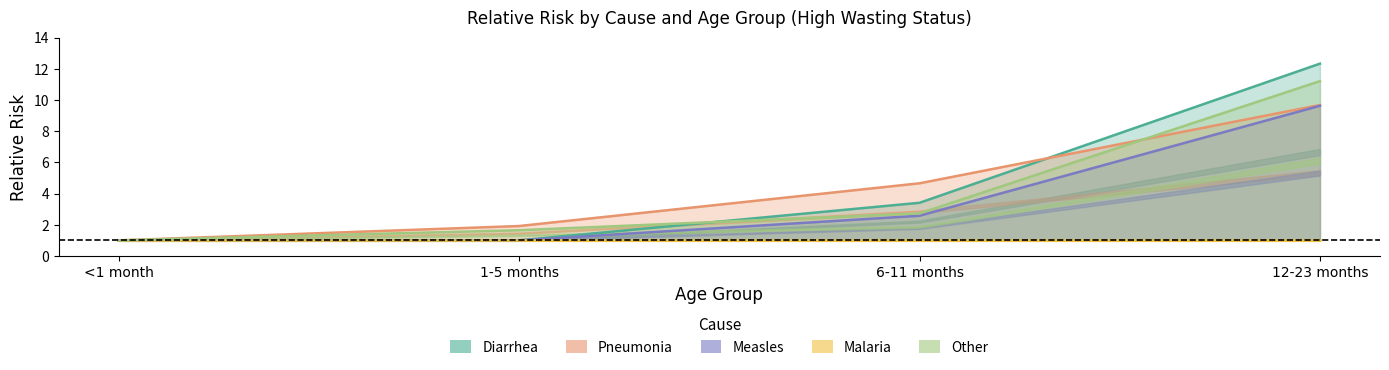

Which series has the largest range (max minus min)?

Diarrhea